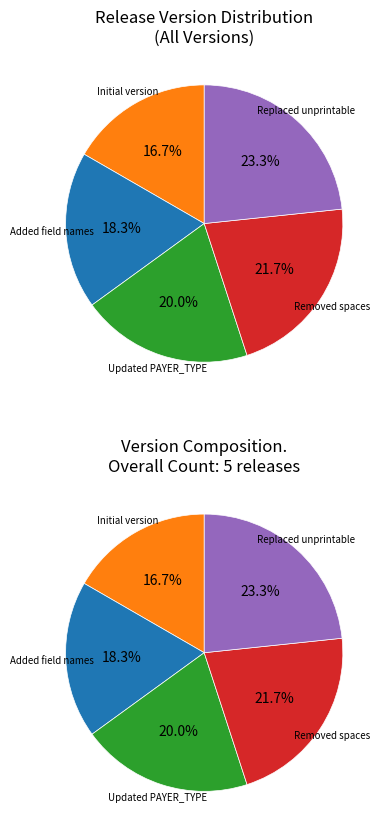

Which has a higher value, Replaced unprintable or Removed spaces?

Replaced unprintable